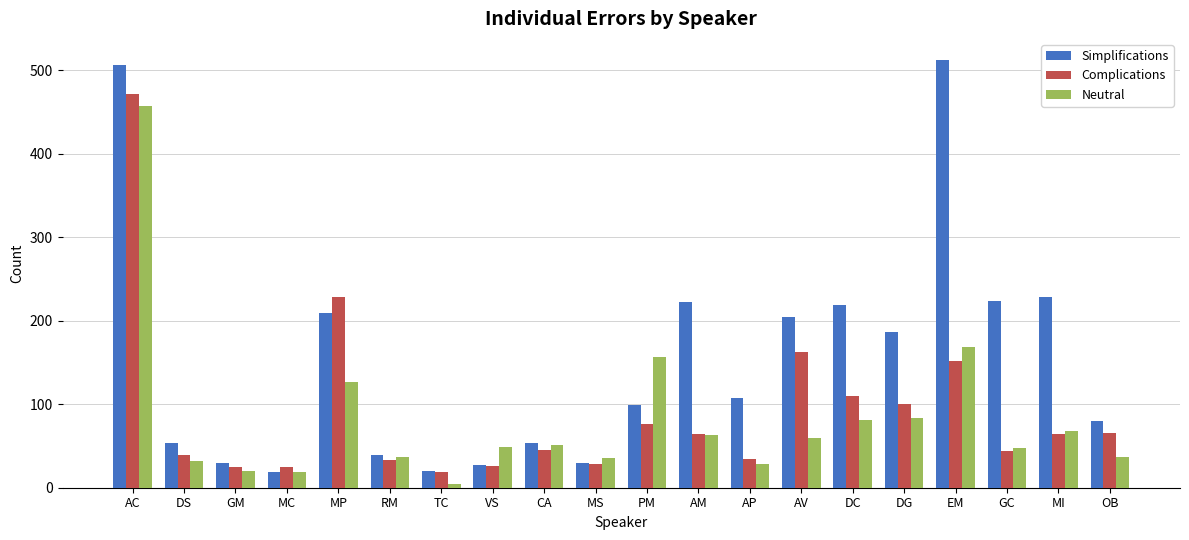

True or false: Complications has a value of 25 at MC.

True